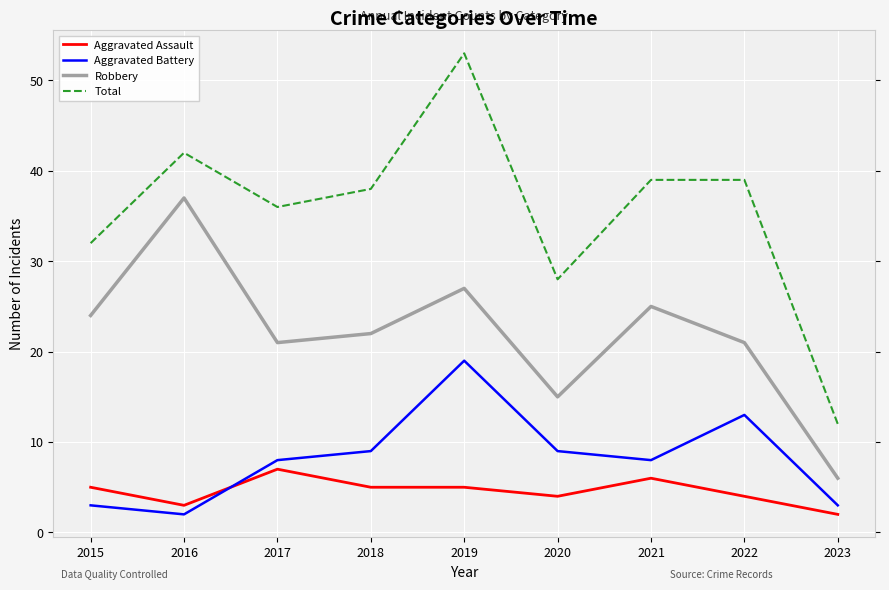

Which series has the largest range (max minus min)?

Total